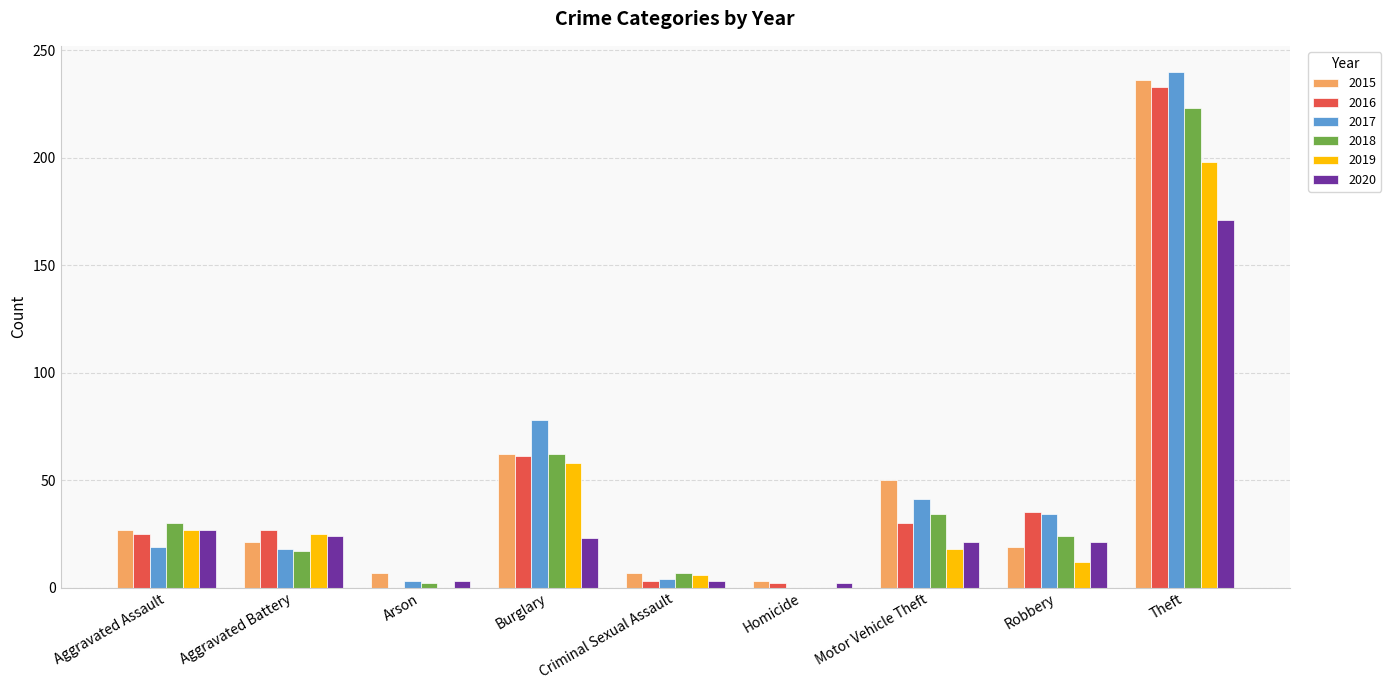

Count the number of categories in the chart.

9